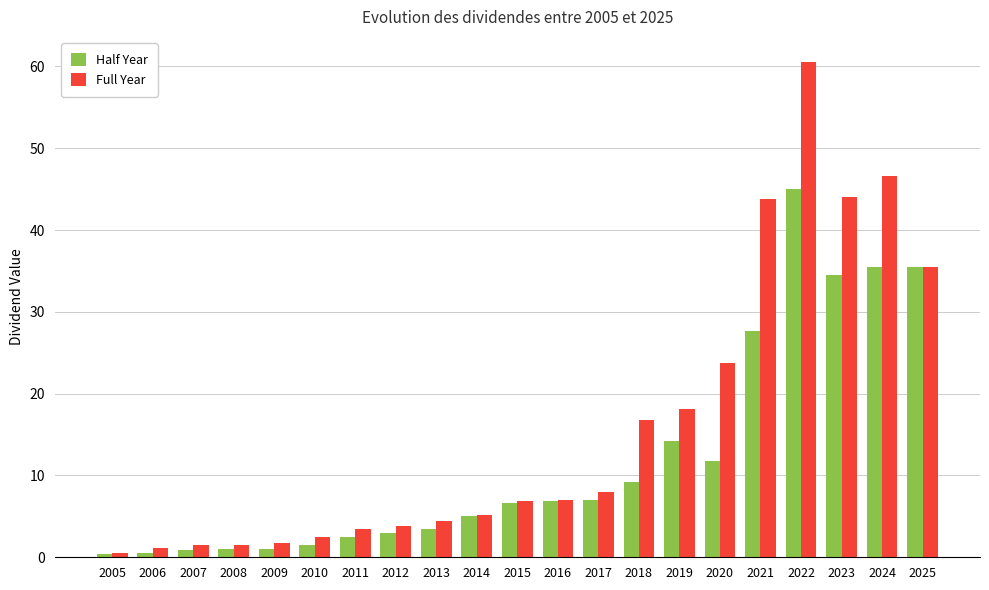

Which series changed the most between 2018 and 2020?

Full Year